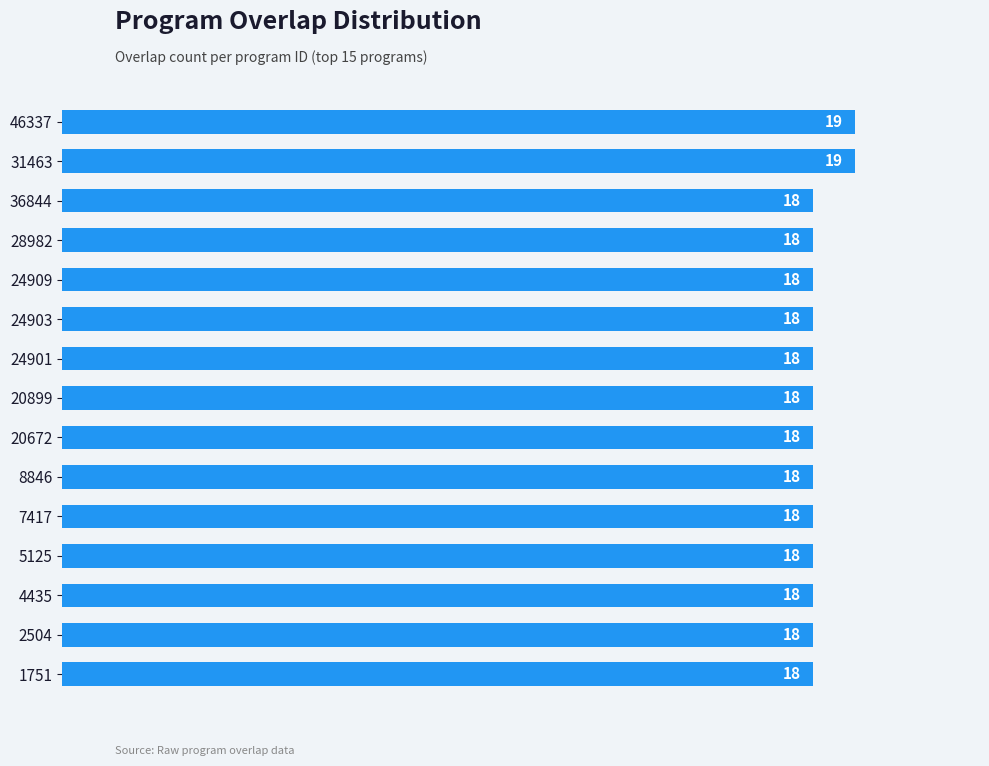

What is the sum of all values?

272